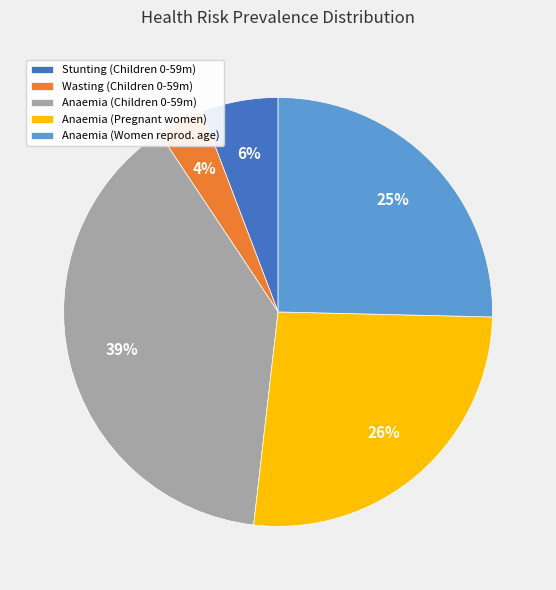

Is Stunting (Children 0-59m) the majority of the pie?

No